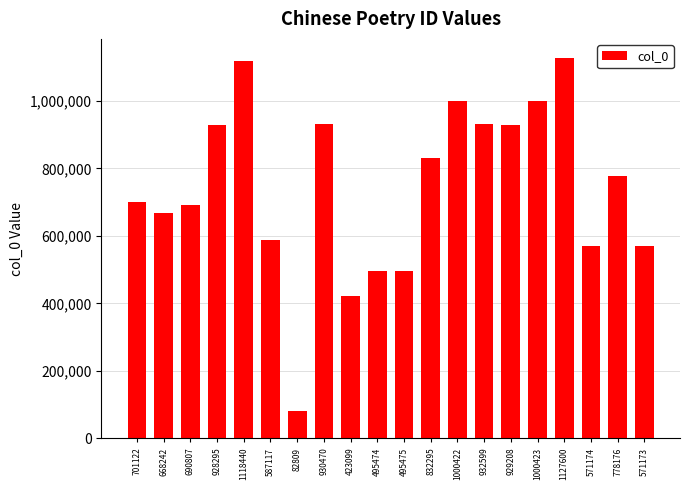

Are the bars horizontal?

No